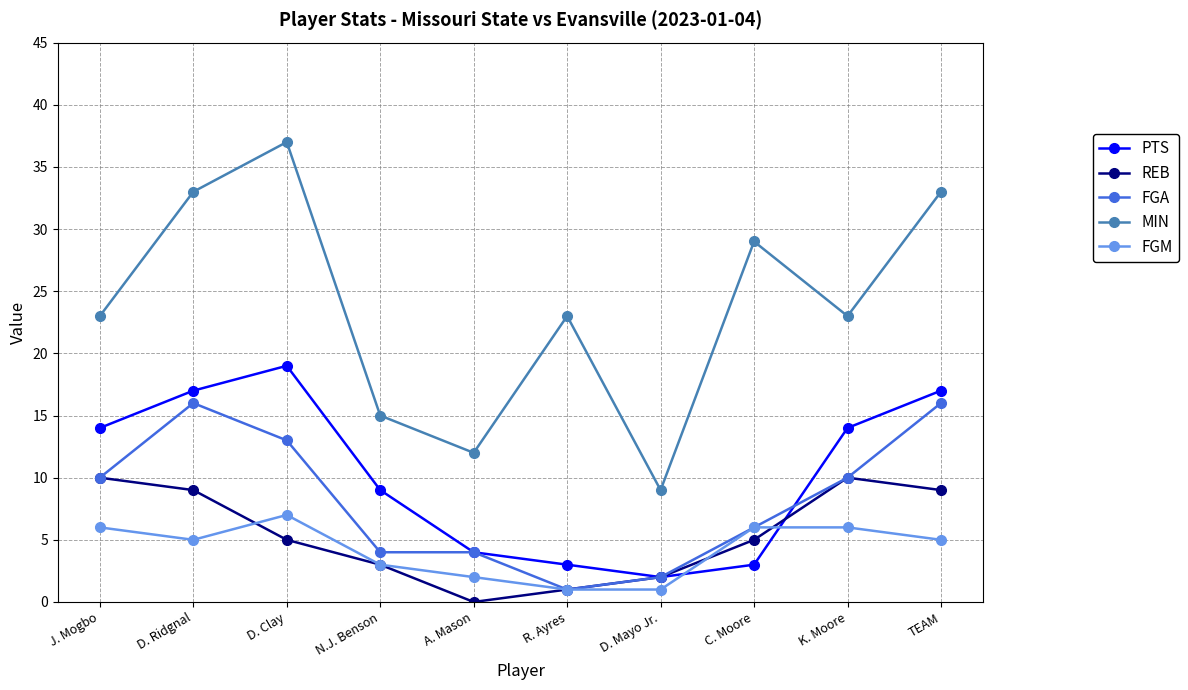

The value of PTS at D. Mayo Jr. is 2. True or false?

True